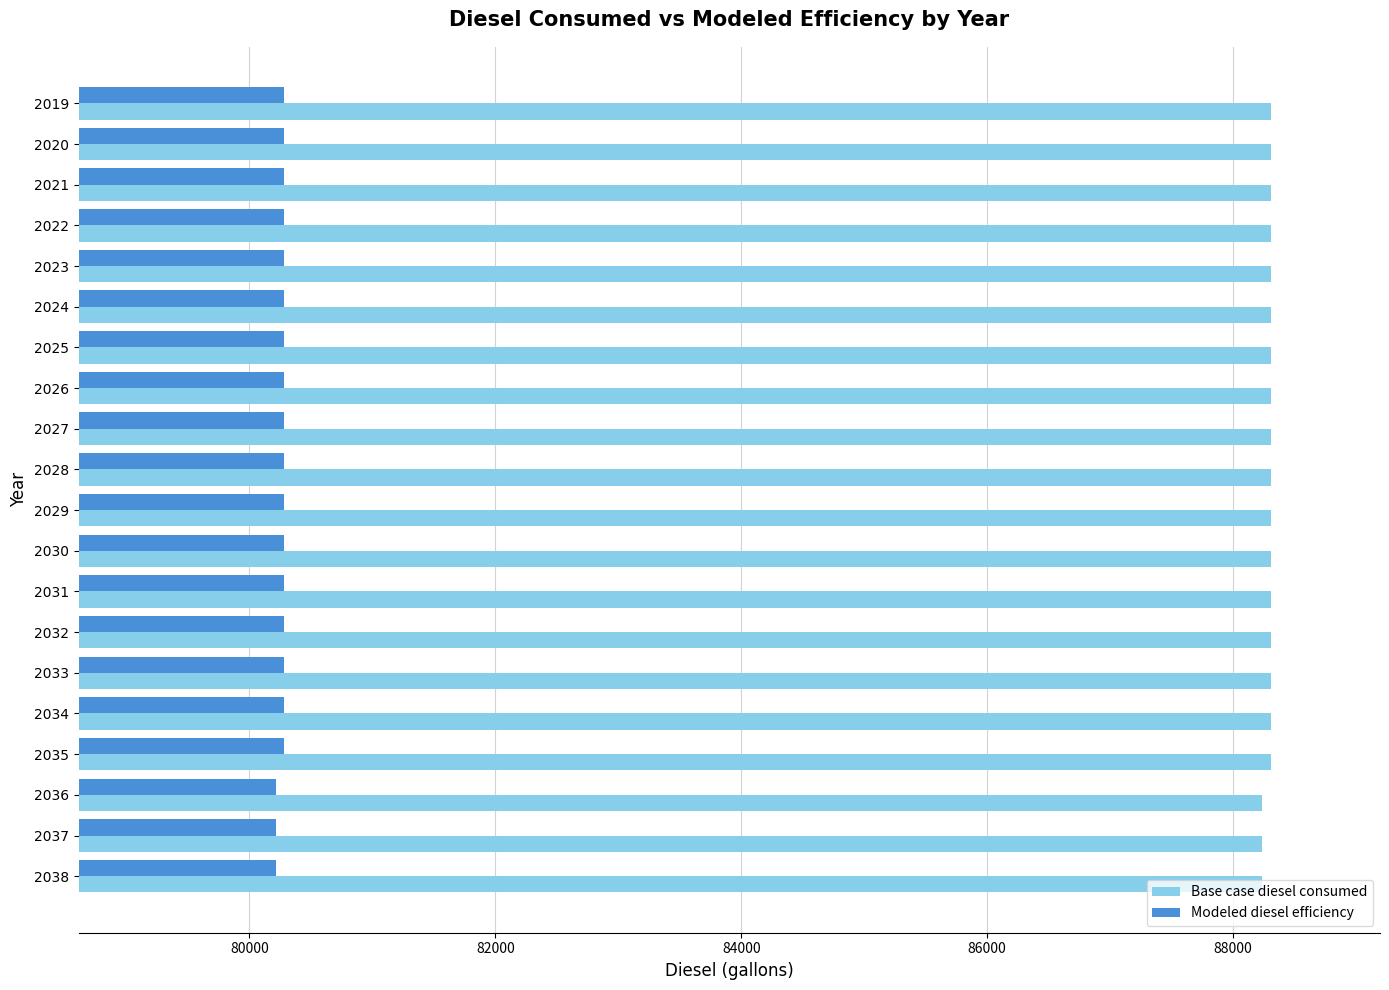

What is the sum of all Base case diesel consumed values?

1766003.4